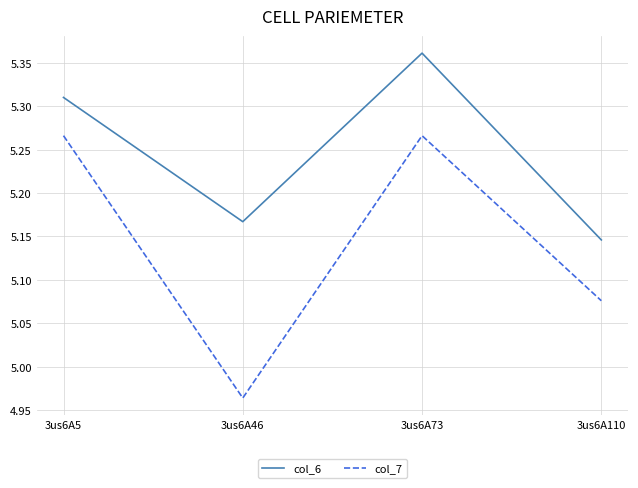

Count the number of data series in this chart.

2